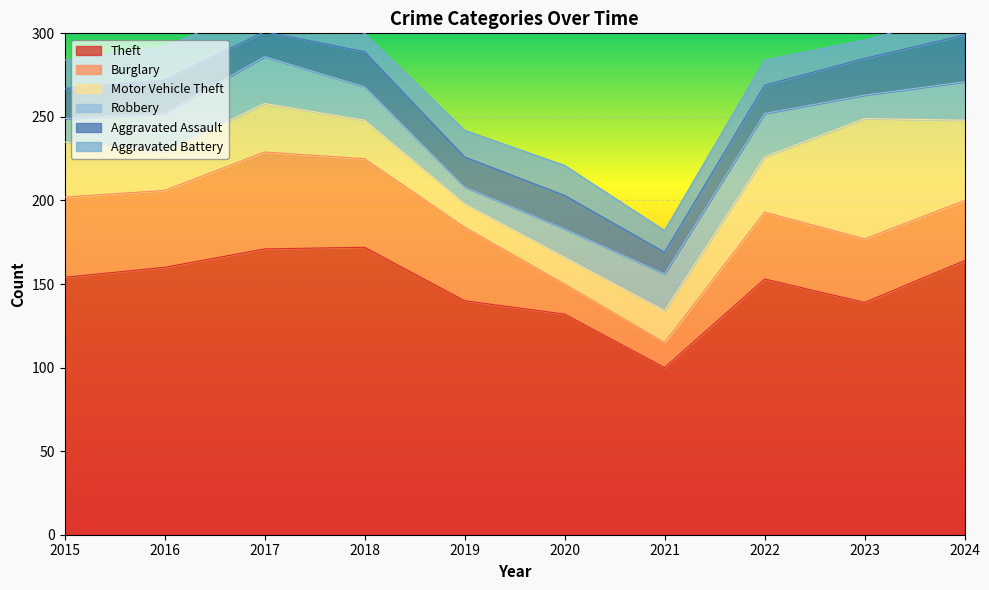

Reading left to right, transcribe all the data shown in this chart.

Theft: 154	160	171	172	140	132	100	153	139	164
Burglary: 48	46	58	53	44	18	15	40	38	36
Motor Vehicle Theft: 33	23	29	23	14	16	19	33	72	48
Robbery: 14	23	28	20	10	17	22	26	14	23
Aggravated Assault: 18	20	15	21	18	20	13	17	22	28
Aggravated Battery: 17	20	16	11	16	18	13	15	11	13